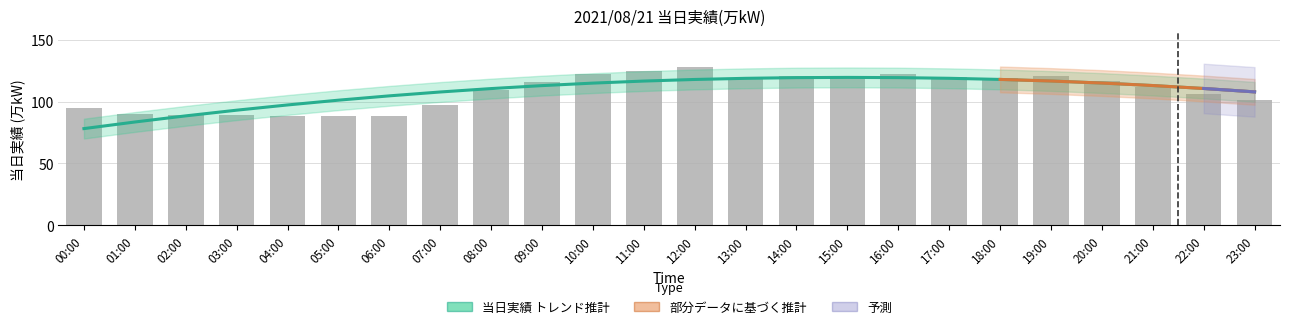

What is the sum of all values?

2603